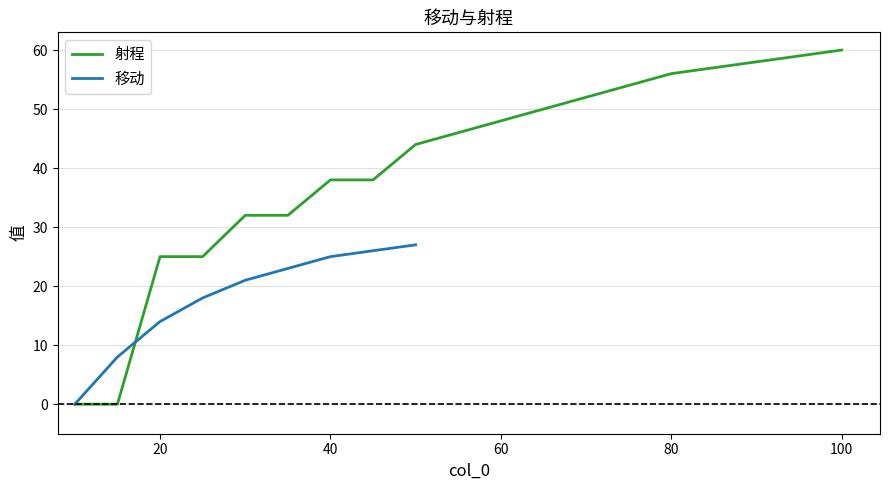

Is it true that 射程 equals 56 at 80?

True